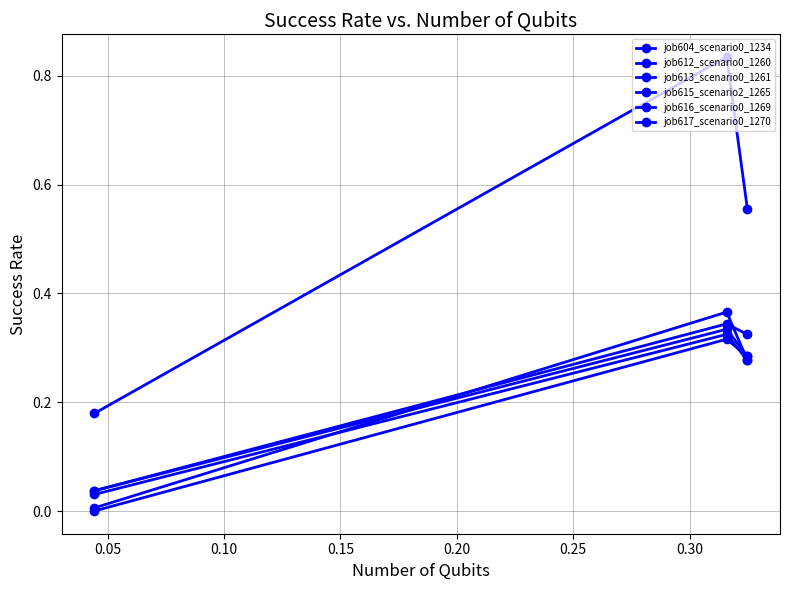

How many distinct data groups are displayed?

6